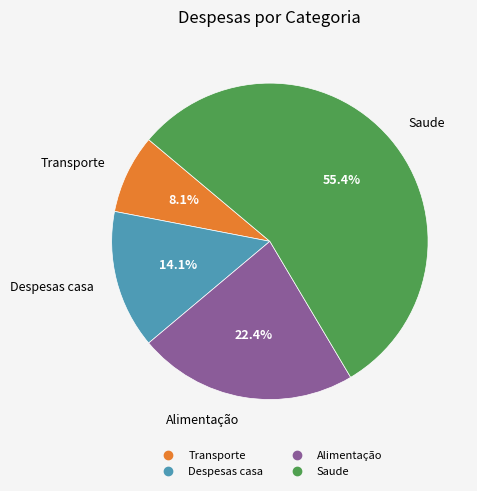

Does any single category account for the majority?

Yes